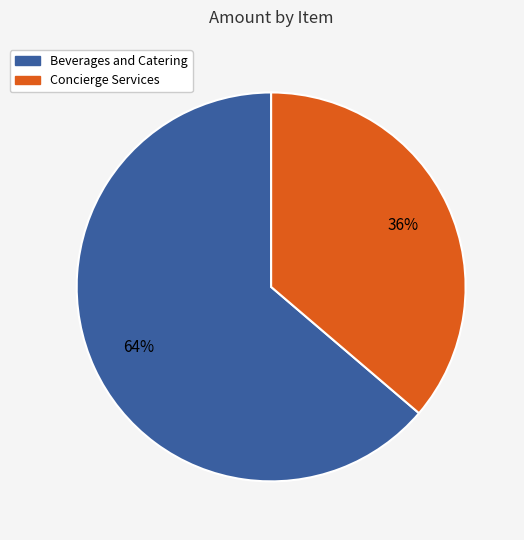

Rank the categories by value from highest to lowest.

Beverages and Catering, Concierge Services